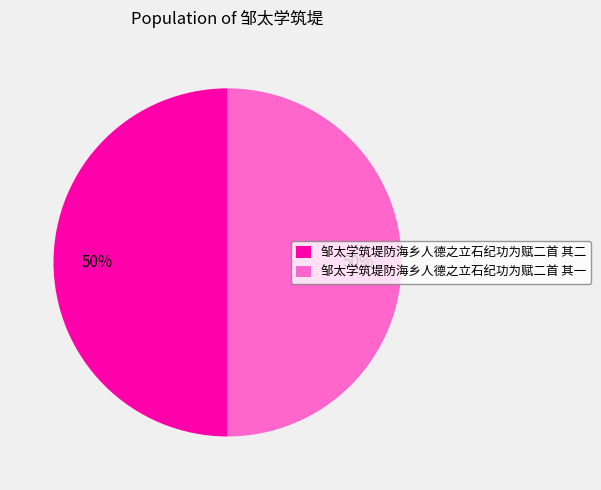

The 邹太学筑堤防海乡人德之立石纪功为赋二首 其一 slice represents 38% of the pie. True or false?

False